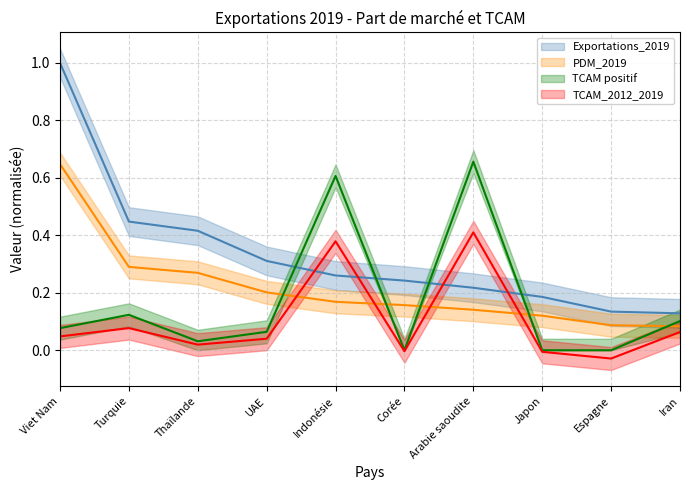

How many times do PDM_2019 and TCAM_2012_2019 cross each other?

4